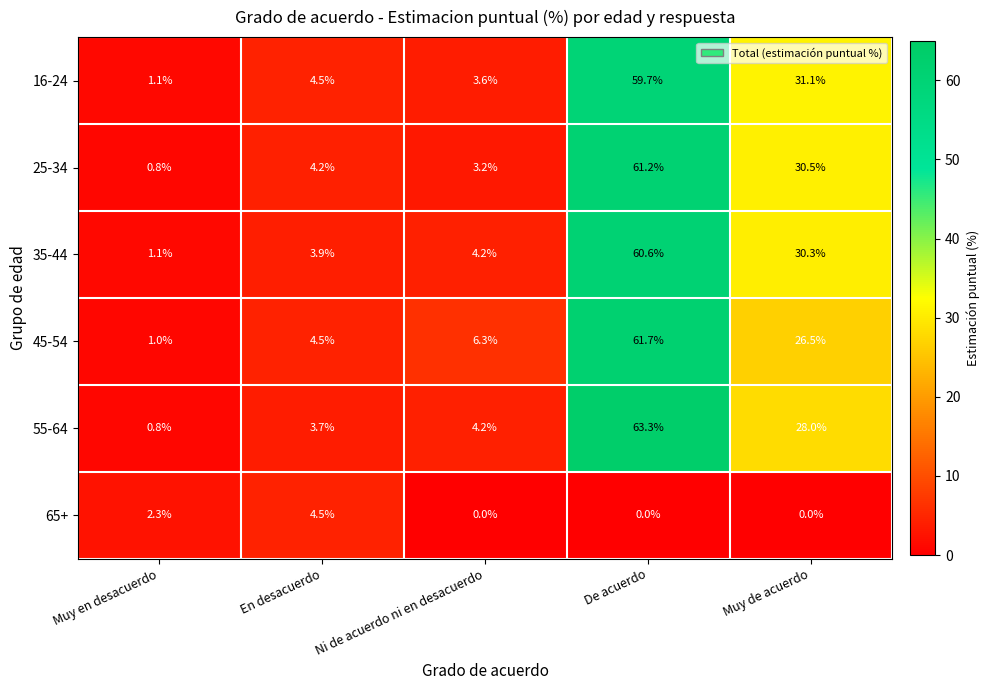

At how many categories does at least one series exceed 23?

2